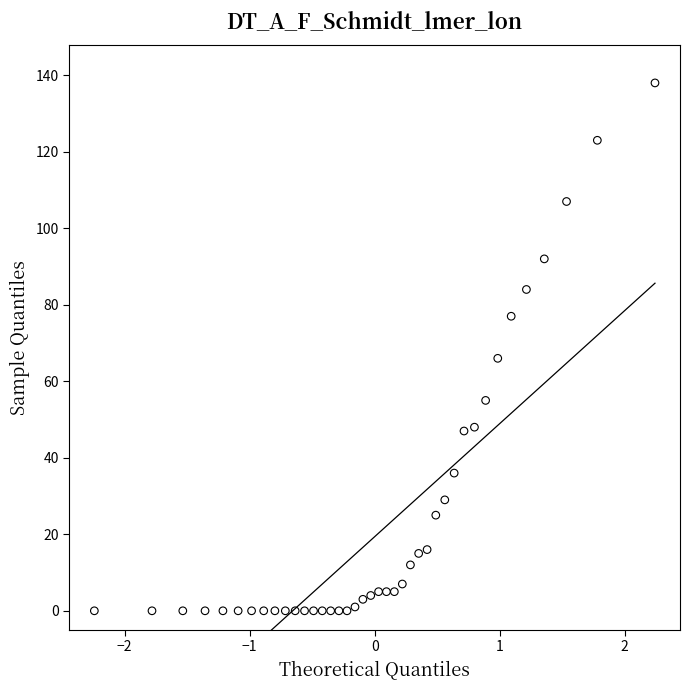

What is the range of Y values (max minus min)?

138